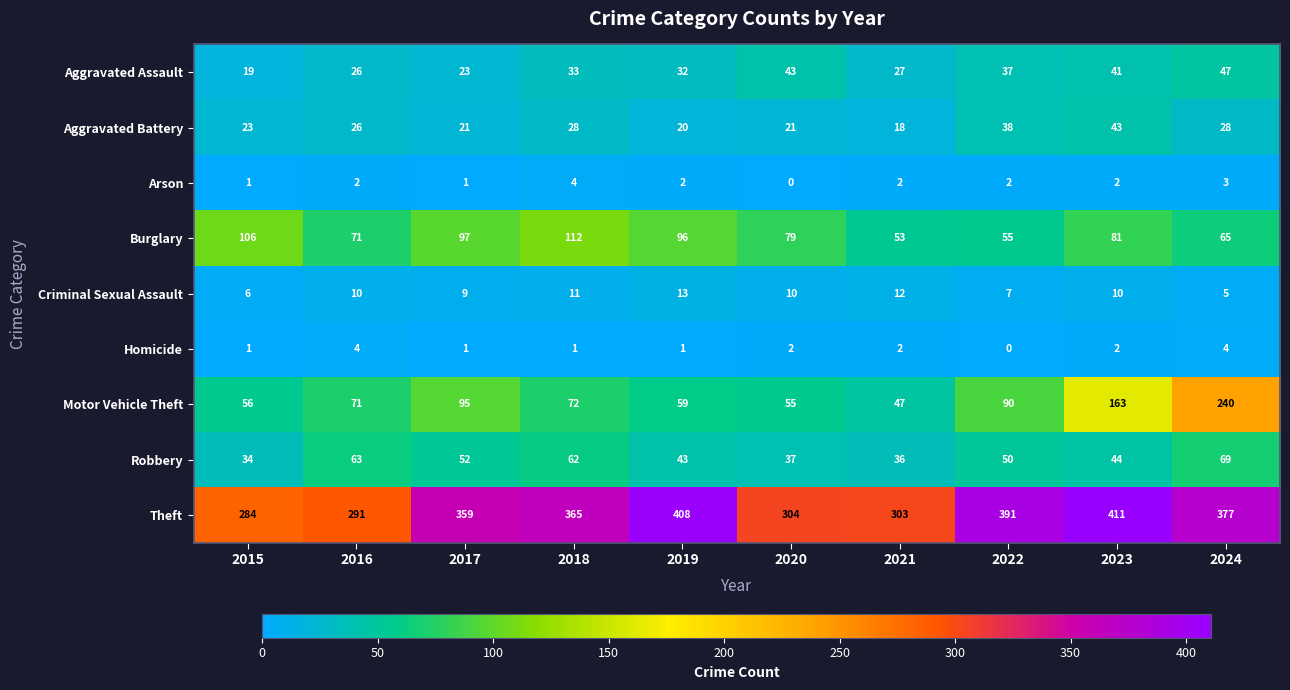

How many data points does each series have?

10